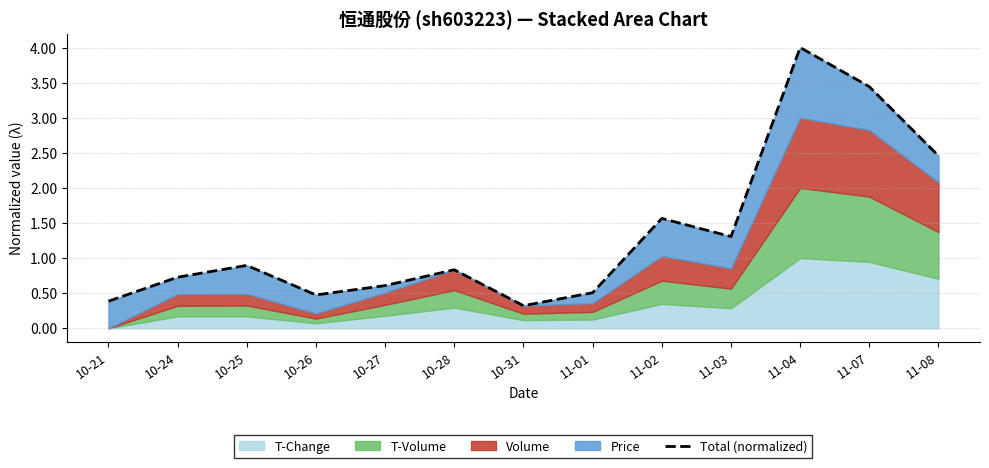

At which category does the data reach its first local valley?

10-26